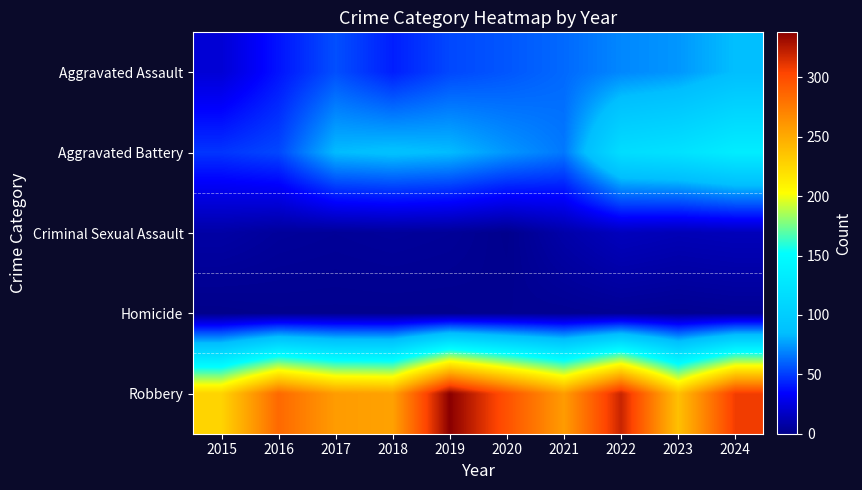

Between 2018 and 2017, which is larger?

2017